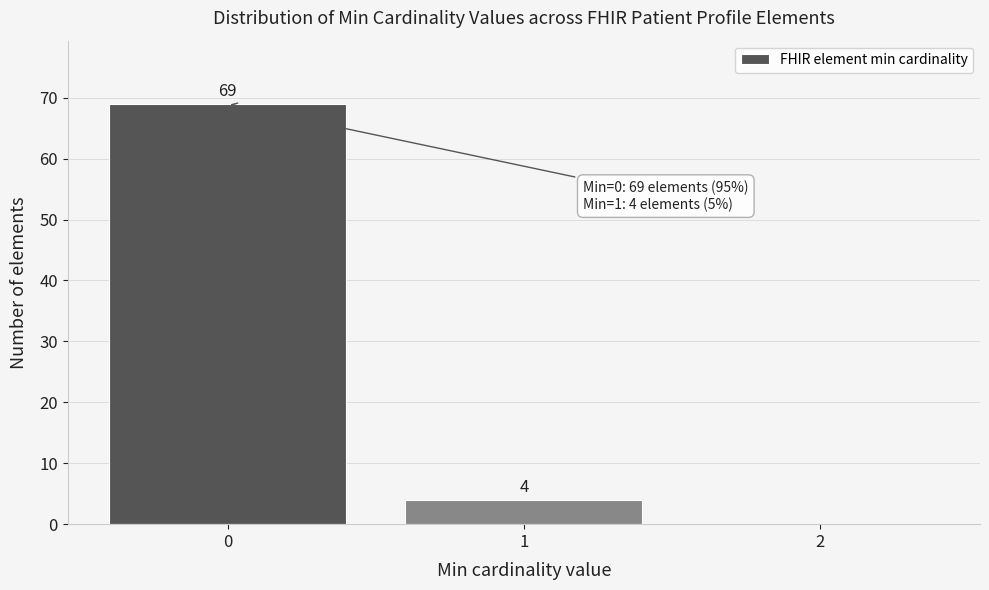

Which range on the x-axis has the tallest bar?

-0.5 to 0.5